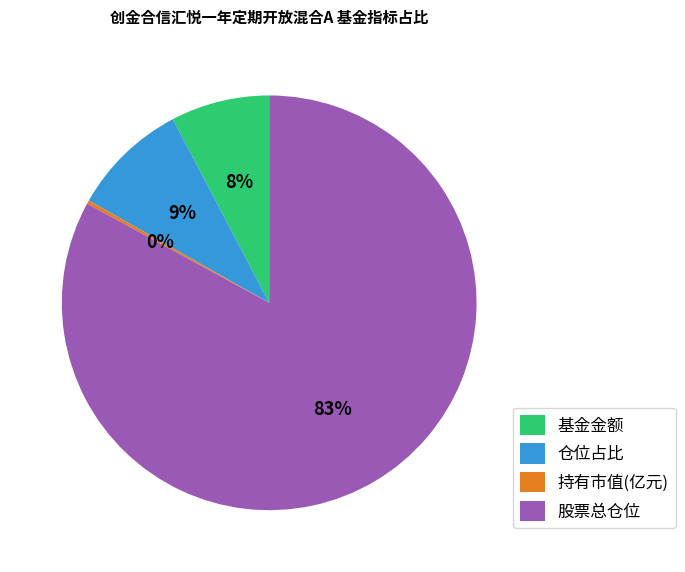

What percentage is the 股票总仓位 slice, to the nearest percent?

83%